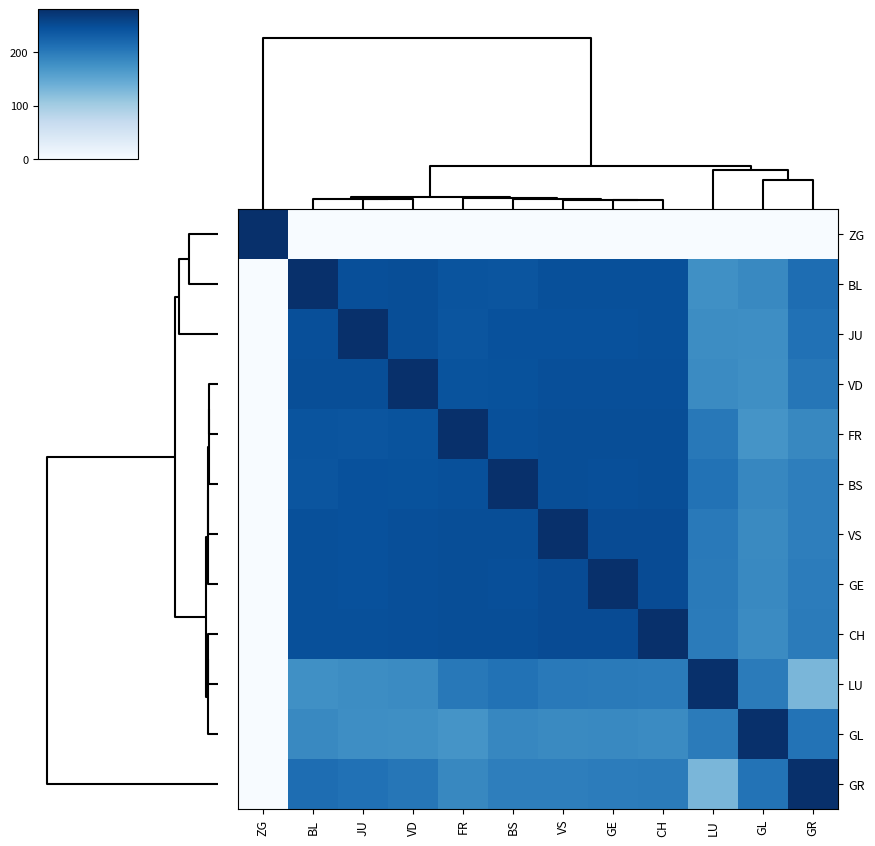

Which series has the largest range (max minus min)?

ZG